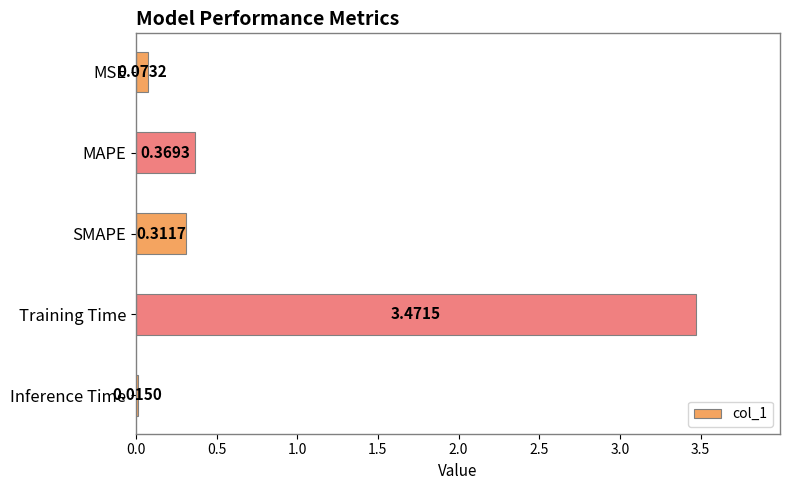

Are the bars grouped side by side (vs. stacked)?

No